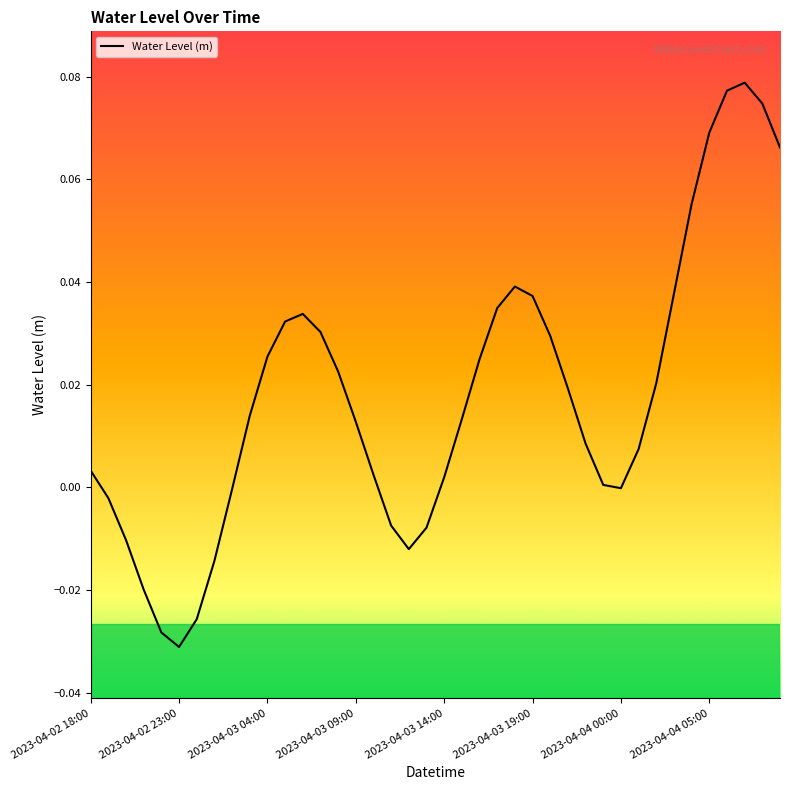

List the labels in order of value, largest first.

37, 36, 38, 35, 39, 34, 24, 33, 25, 23, 12, 11, 13, 26, 10, 22, 14, 32, 27, 9, 21, 15, 28, 31, 2023-04-02 18:00, 16, 20, 29, 30, 8, 2023-04-02 23:00, 17, 19, 2023-04-03 04:00, 18, 2023-04-04 05:00, 2023-04-03 09:00, 2023-04-04 00:00, 2023-04-03 14:00, 2023-04-03 19:00